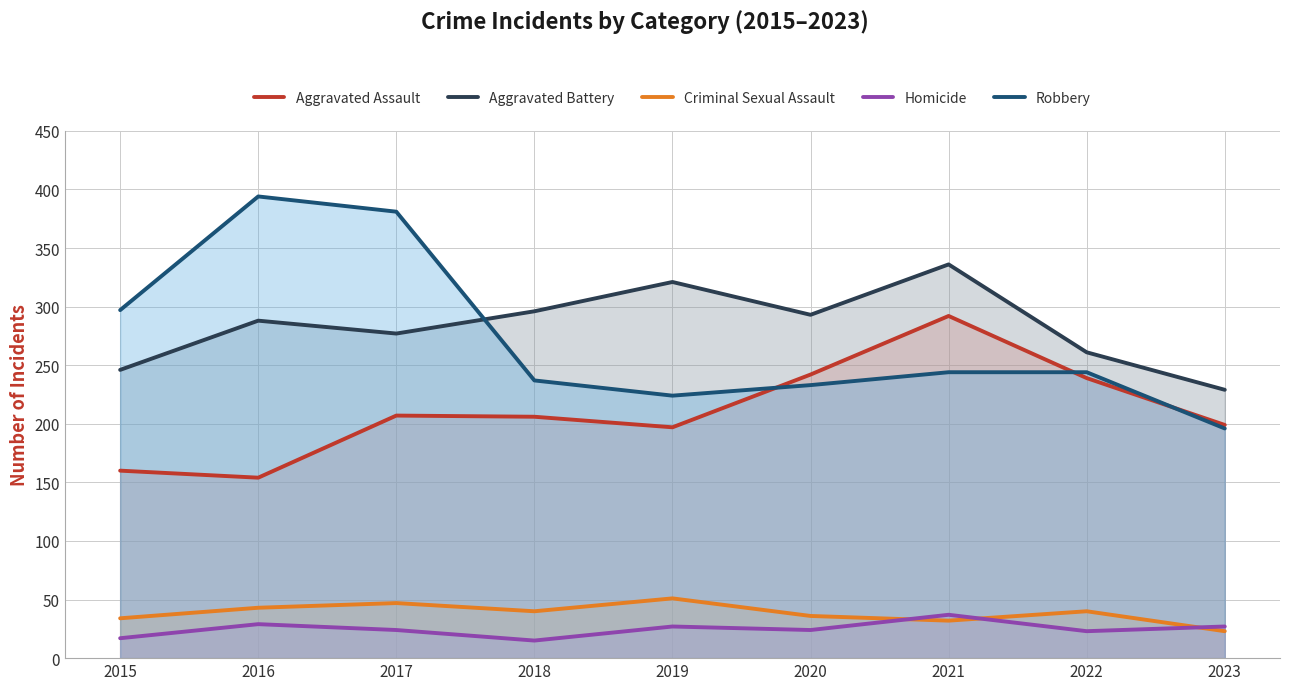

Which series changed the most between 2017 and 2022?

Robbery